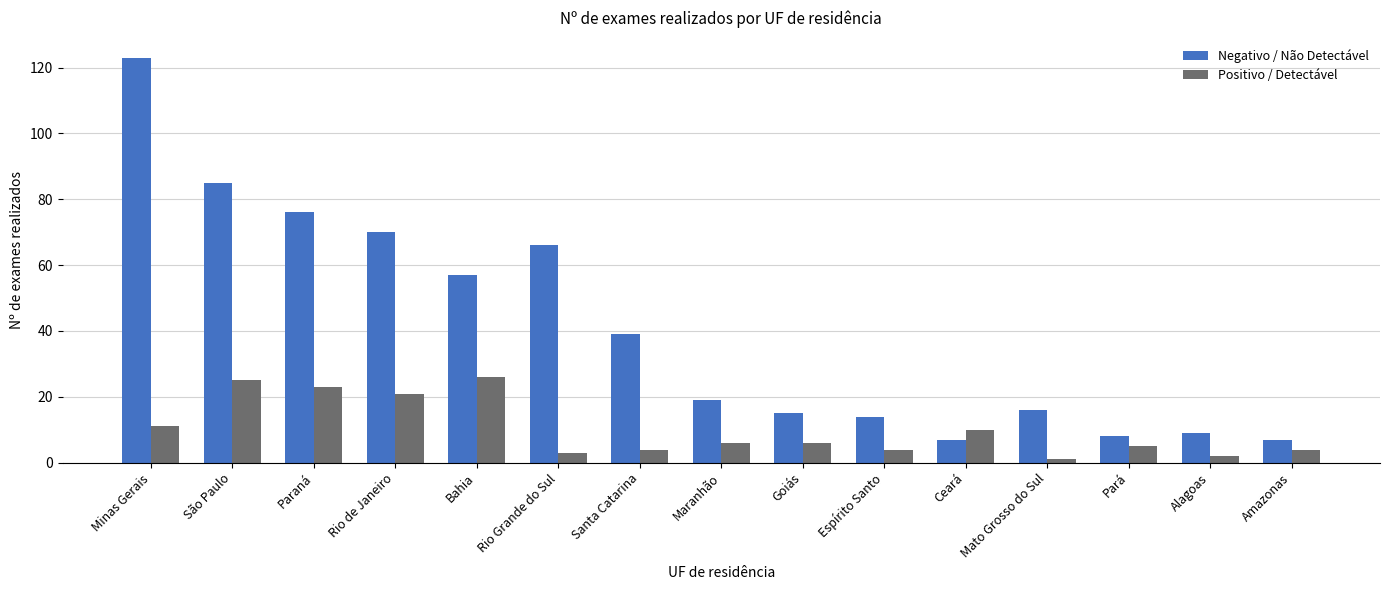

What is the difference between the maximum and minimum values in the Negativo / Não Detectável series?

116